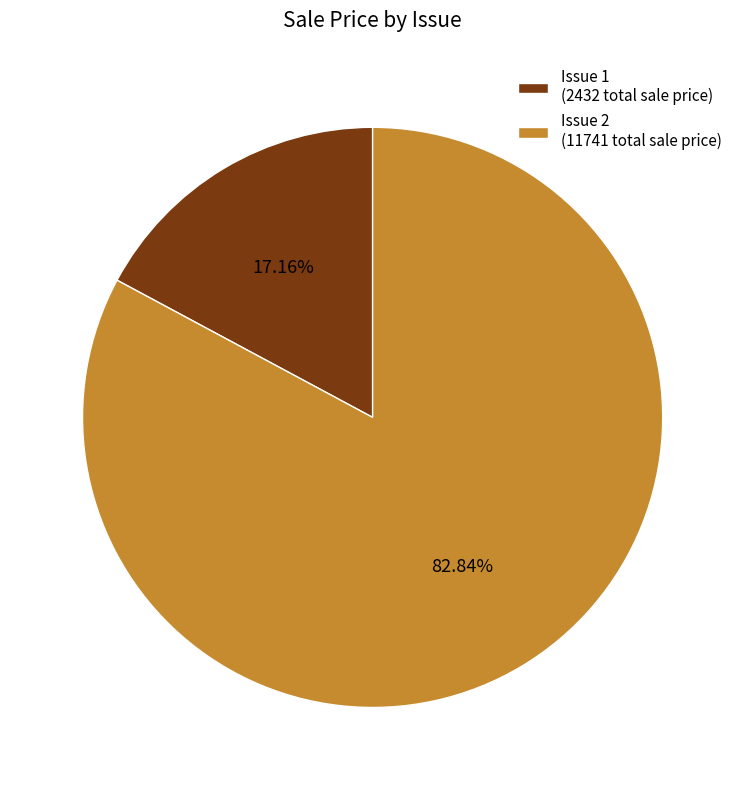

Which has a higher value, Issue 1 (2432 total sale price) or Issue 2 (11741 total sale price)?

Issue 2 (11741 total sale price)